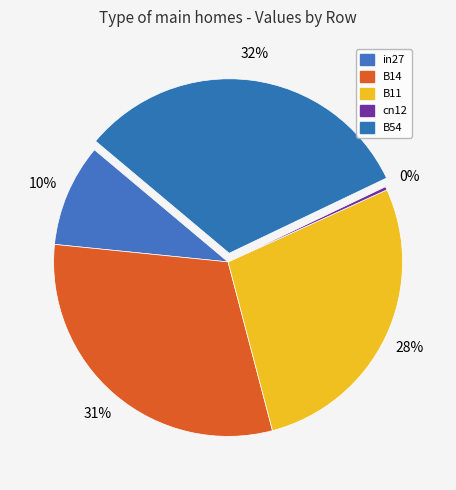

Is it true that B11 is 28% of the pie?

True